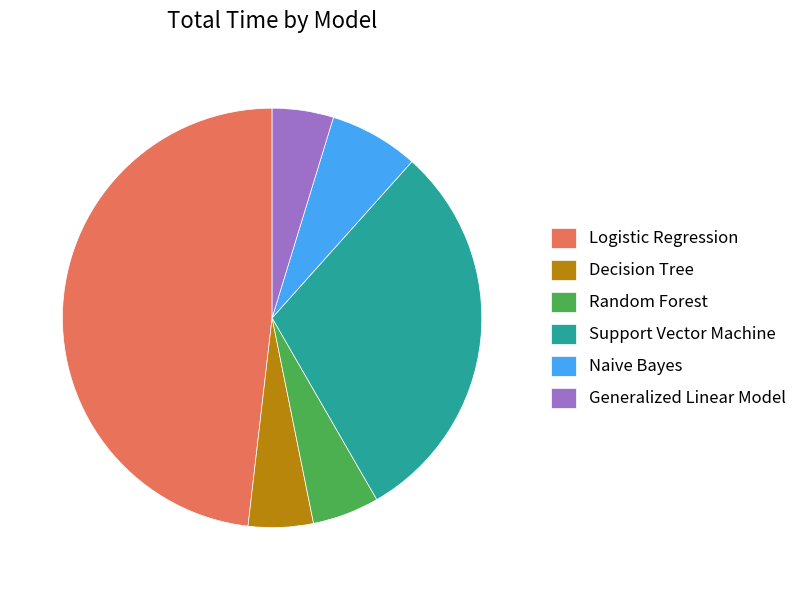

Count the number of slices in the pie.

6